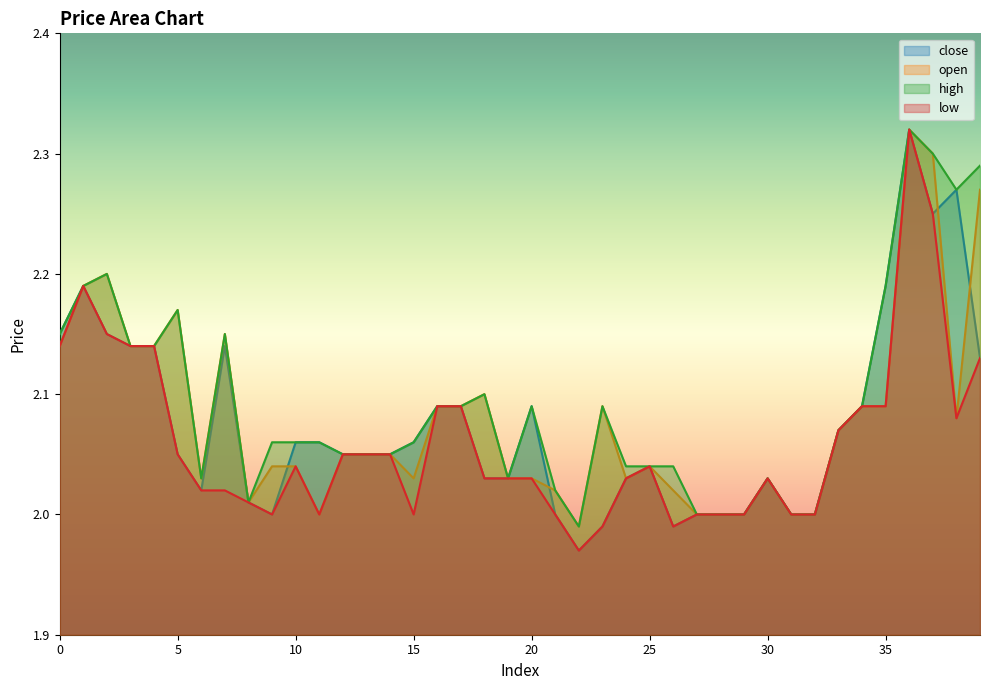

What is the minimum value shown in the chart?

2.0